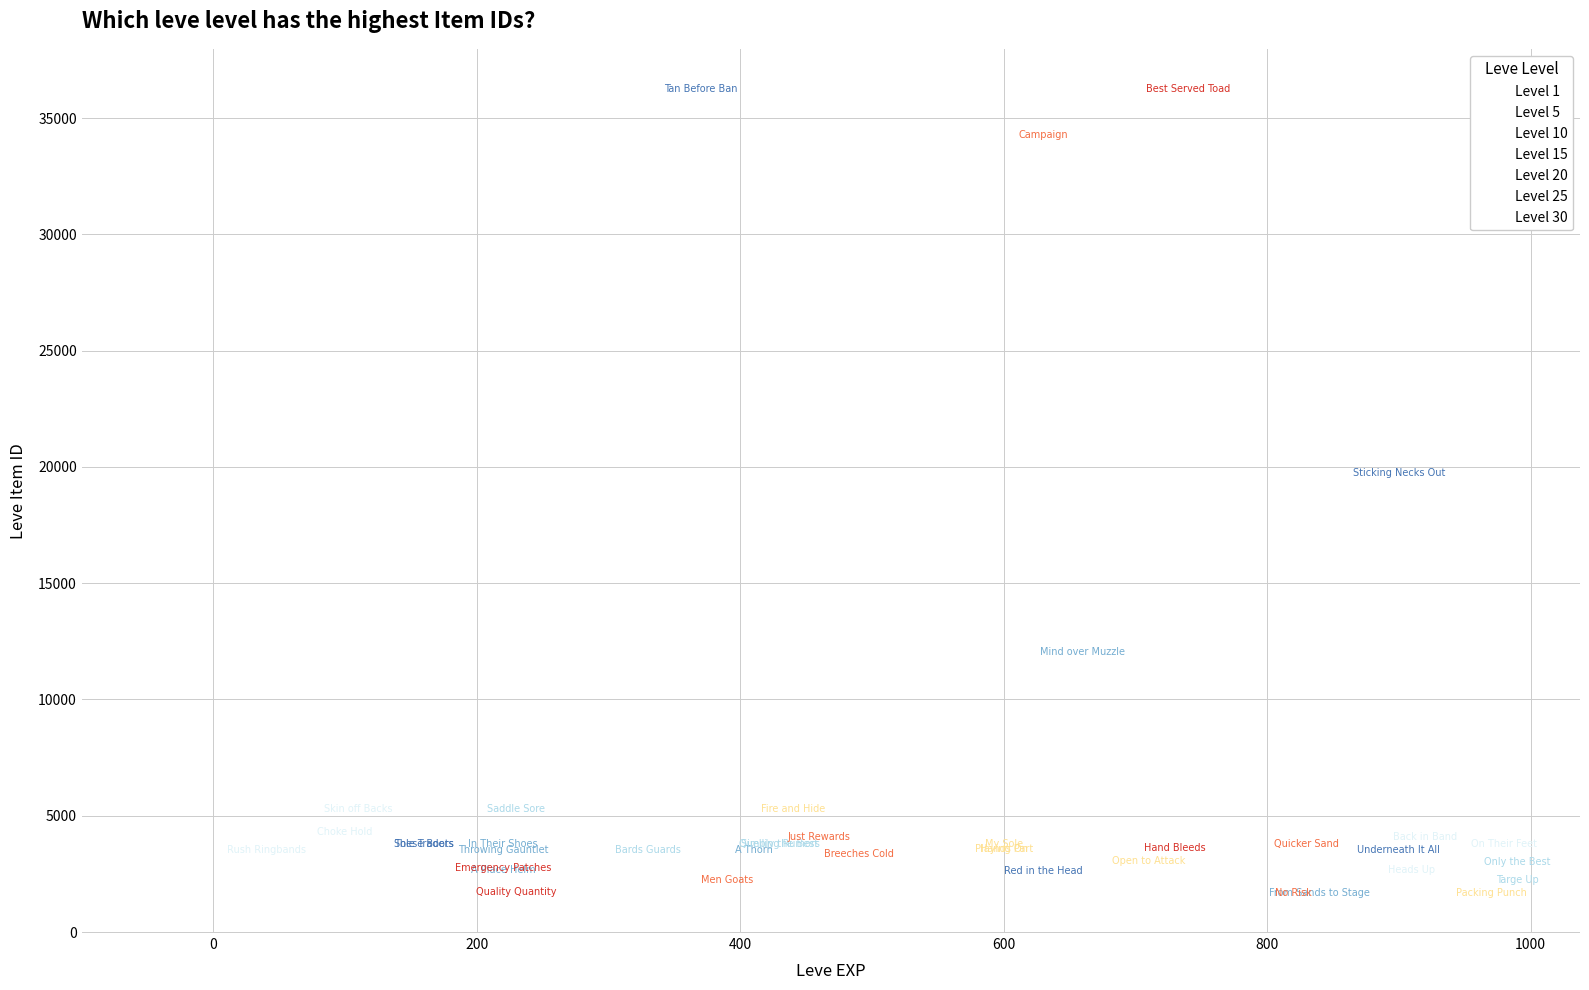

Which series has the widest spread of Y values?

Level 30